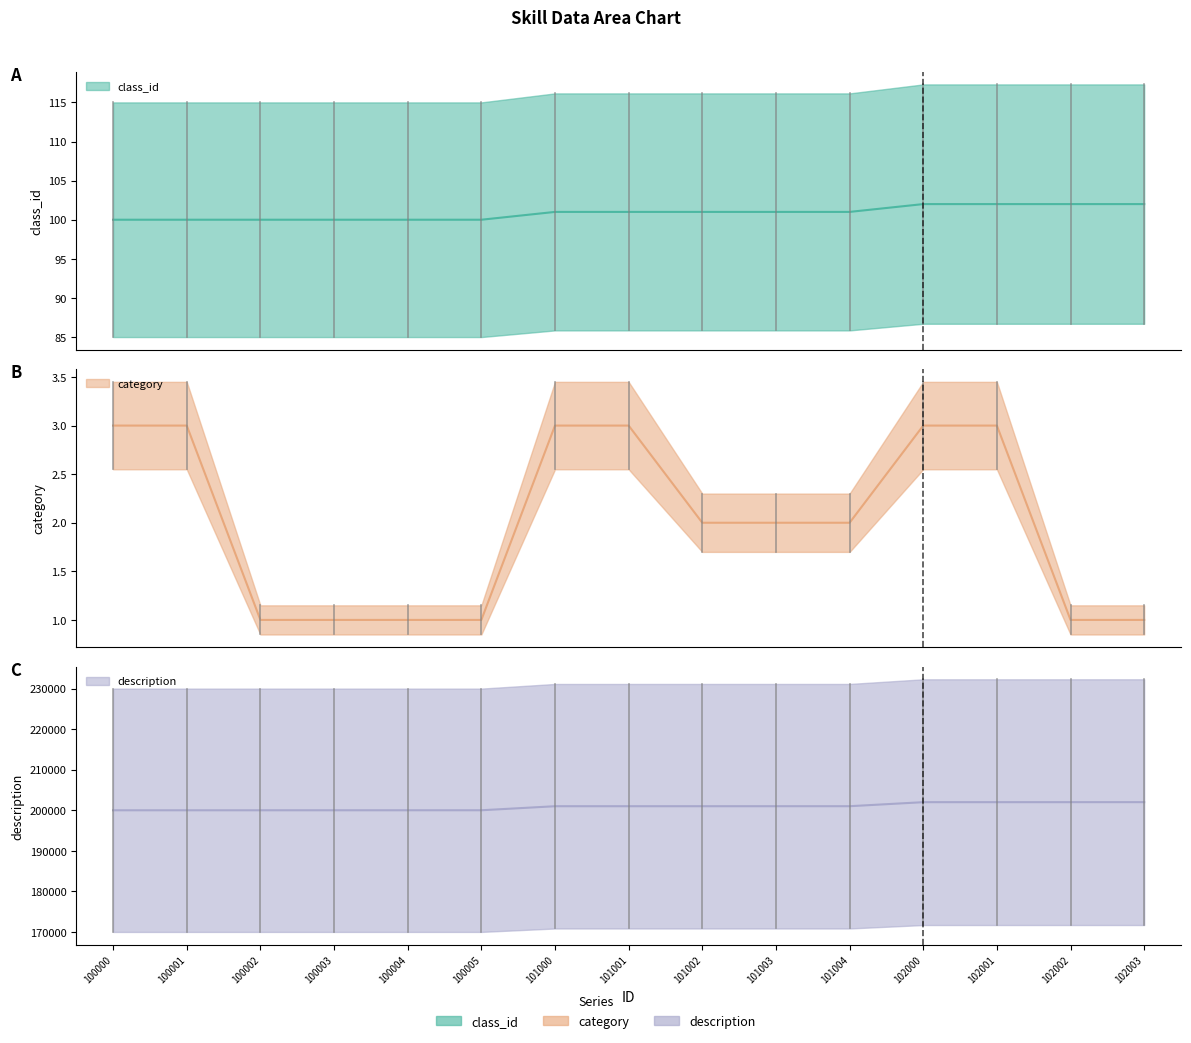

What is the spread (max minus min) of values at 100002?

200001